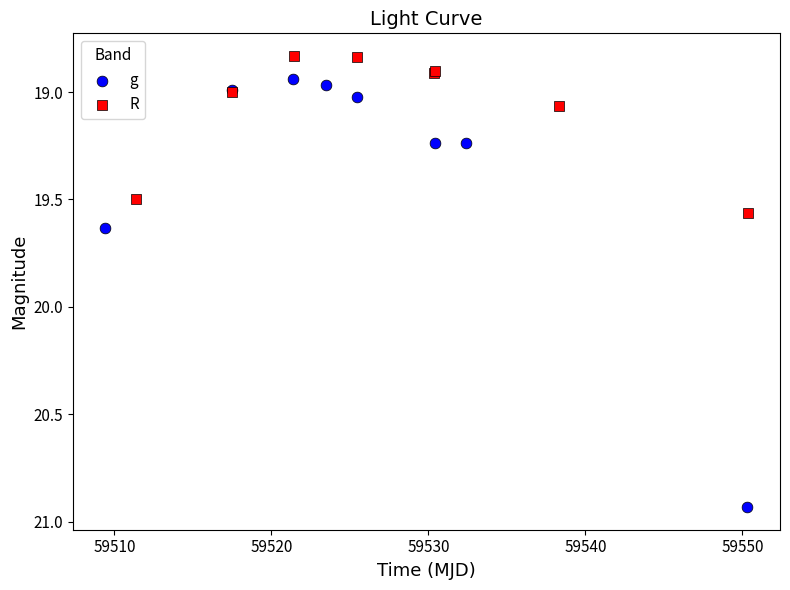

Which series has the largest Y range (max minus min)?

g